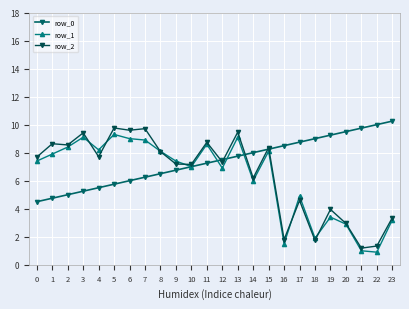

Reading left to right, transcribe all the data shown in this chart.

row_0: 0=4.5	1=4.8	2=5.0	3=5.2	4=5.5	5=5.8	6=6.0	7=6.2	8=6.5	9=6.8	10=7.0	11=7.2	12=7.5	13=7.8	14=8.0	15=8.2	16=8.5	17=8.8	18=9.0	19=9.2	20=9.5	21=9.8	22=10.0	23=10.2
row_1: 0=7.4	1=7.9	2=8.4	3=9.1	4=8.2	5=9.3	6=9.0	7=8.9	8=8.1	9=7.4	10=7.0	11=8.6	12=6.9	13=9.1	14=6.0	15=8.1	16=1.5	17=4.9	18=1.9	19=3.4	20=2.9	21=1.0	22=0.9	23=3.2
row_2: 0=7.7	1=8.6	2=8.6	3=9.4	4=7.7	5=9.8	6=9.6	7=9.7	8=8.1	9=7.2	10=7.2	11=8.7	12=7.3	13=9.5	14=6.2	15=8.4	16=1.8	17=4.6	18=1.7	19=4.0	20=3.0	21=1.2	22=1.3	23=3.4